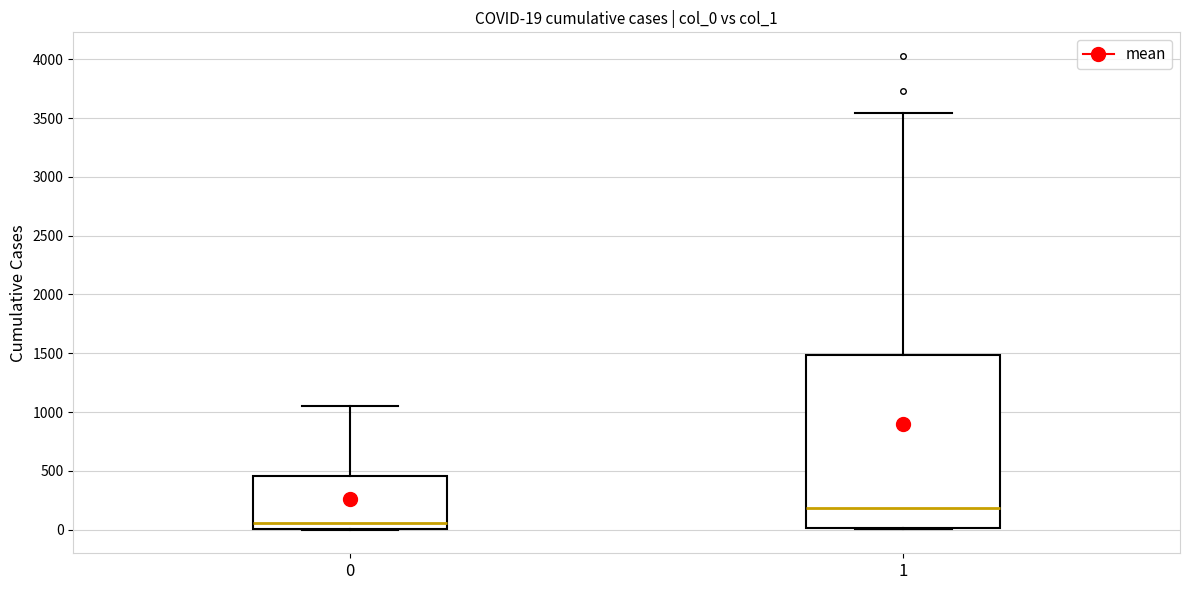

Which box's median line is the highest?

1